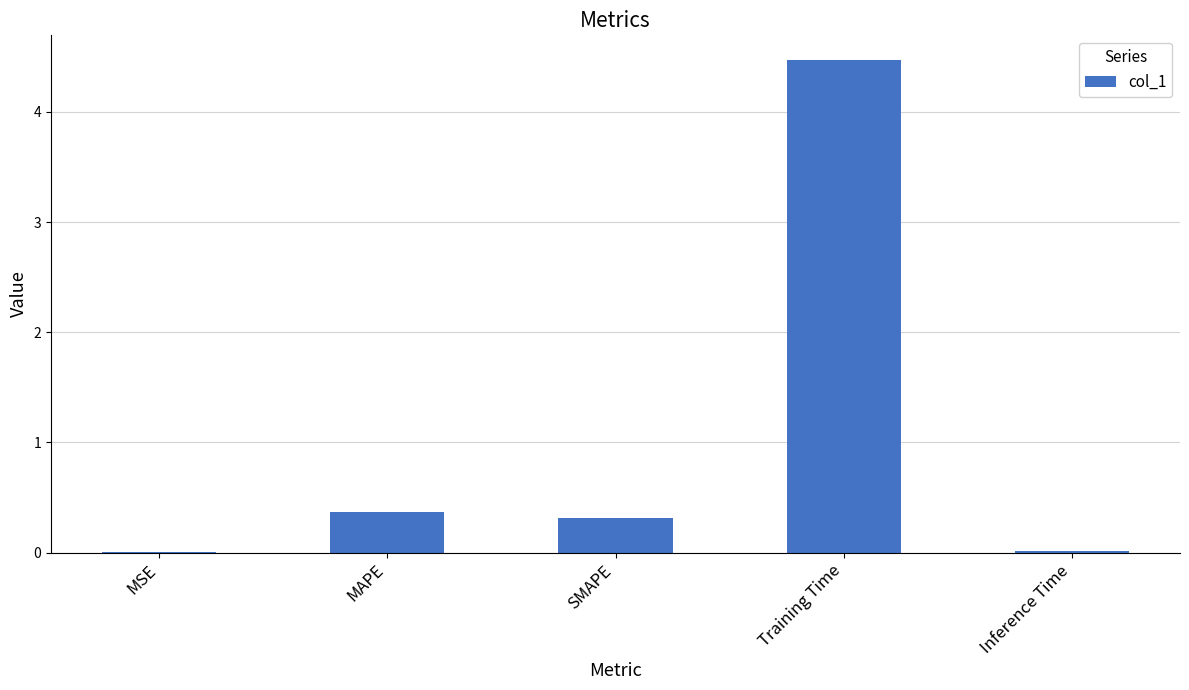

Which label corresponds to the largest value in the chart?

Training Time